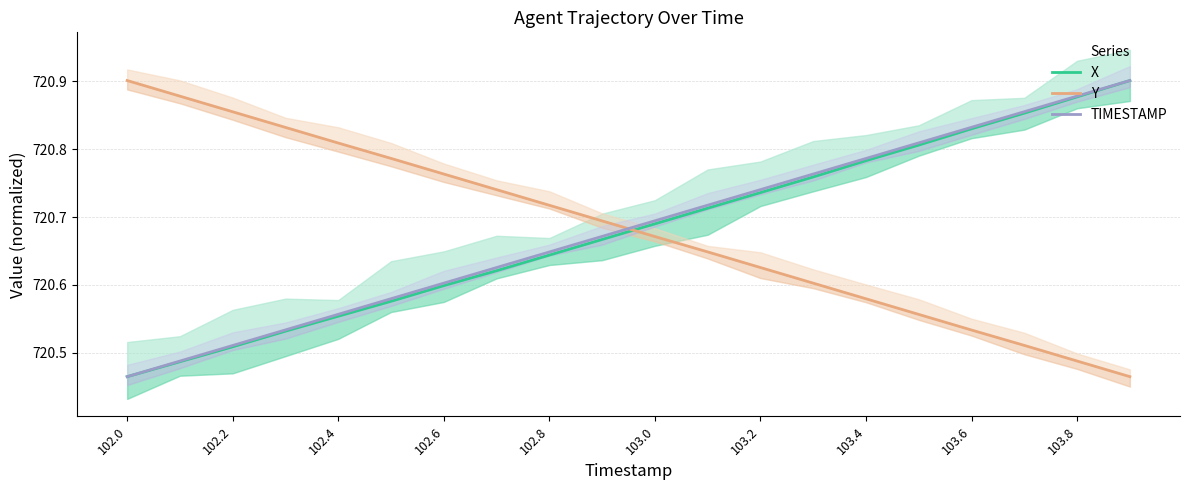

What is the difference between the second highest and second lowest values in the Y series?

0.4